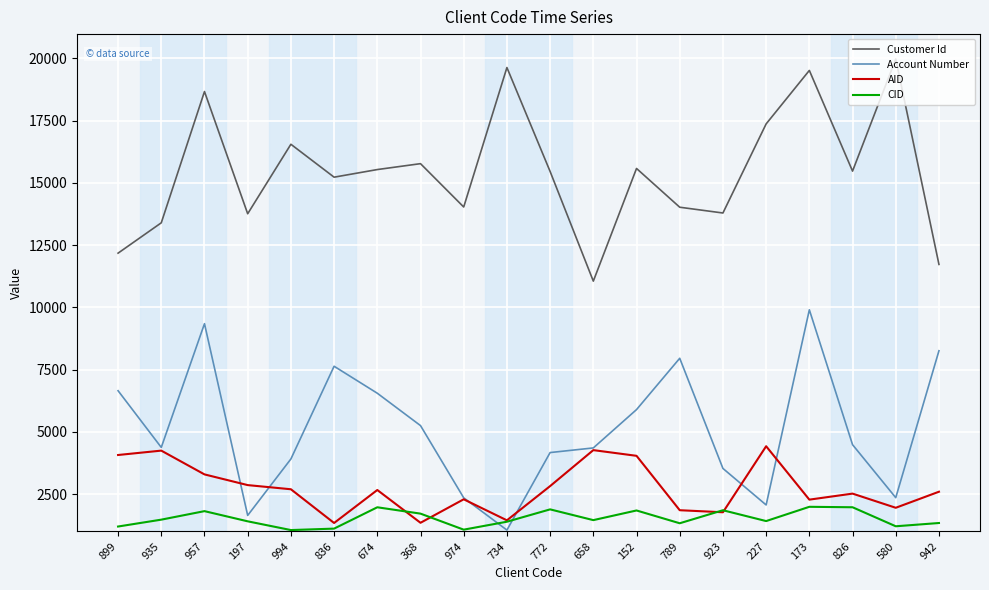

Where do AID and CID first cross each other?

674 and 368